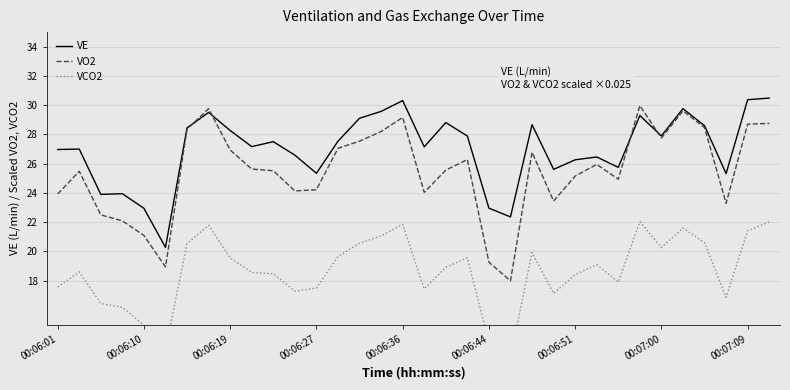

Which series has the largest total across all categories?

VE